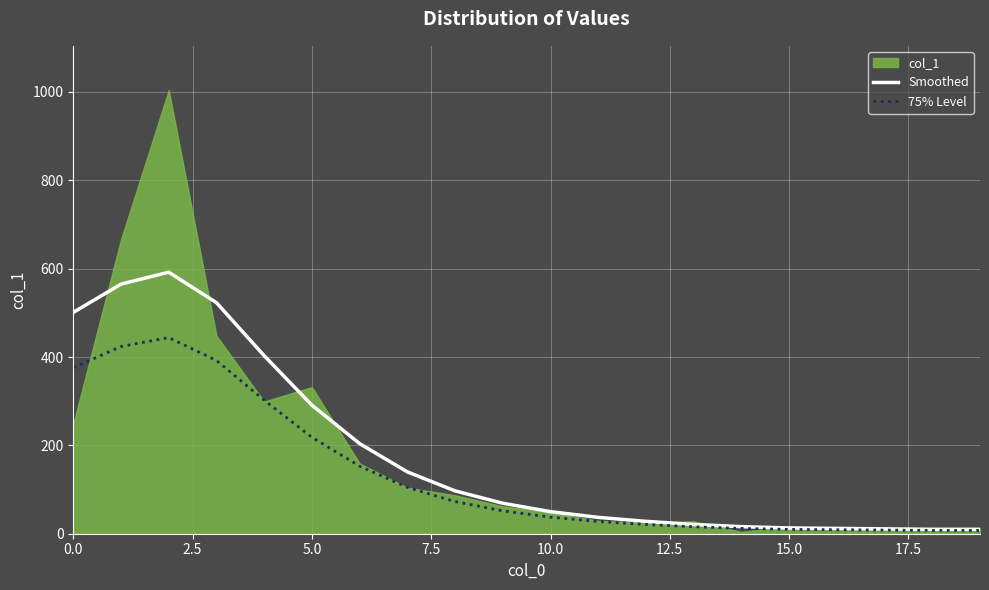

How many interior local peaks does the Smoothed series have?

1